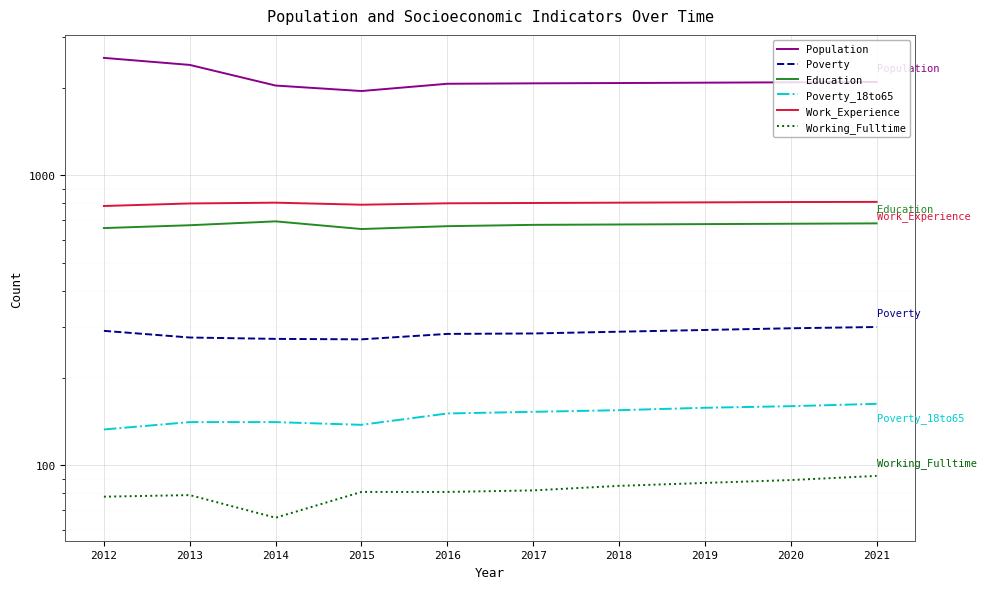

What are all the series names shown in the legend?

Population, Poverty, Education, Poverty_18to65, Work_Experience, Working_Fulltime